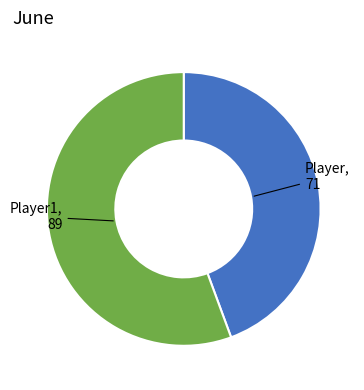

Is there a majority slice in this chart?

Yes